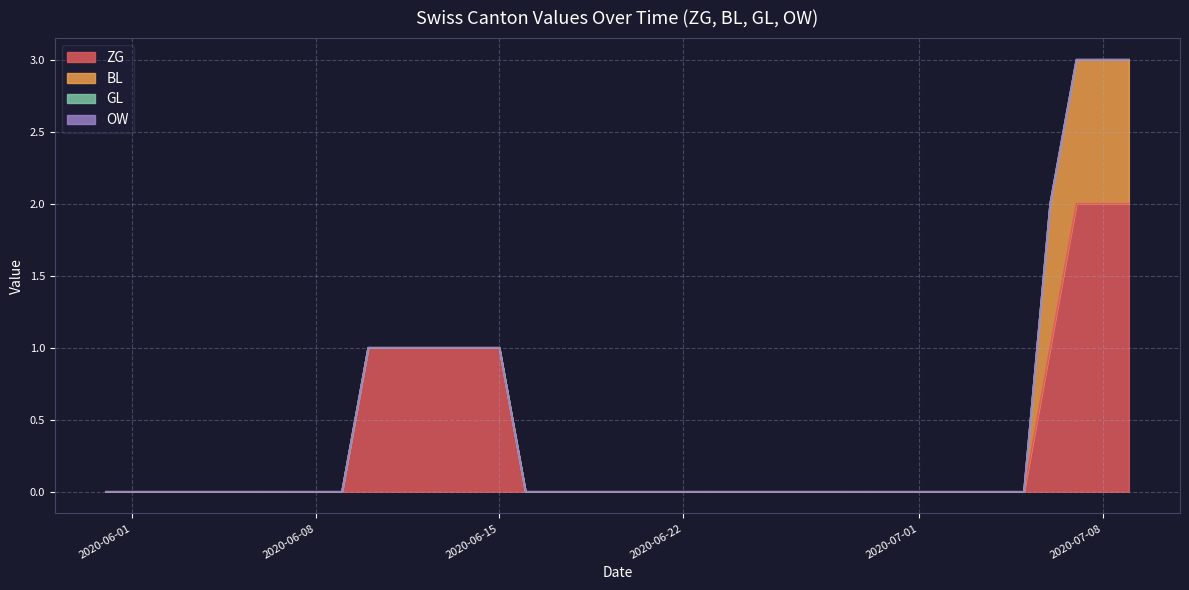

Between 2020-05-31 and 2020-06-29, which is larger?

2020-05-31